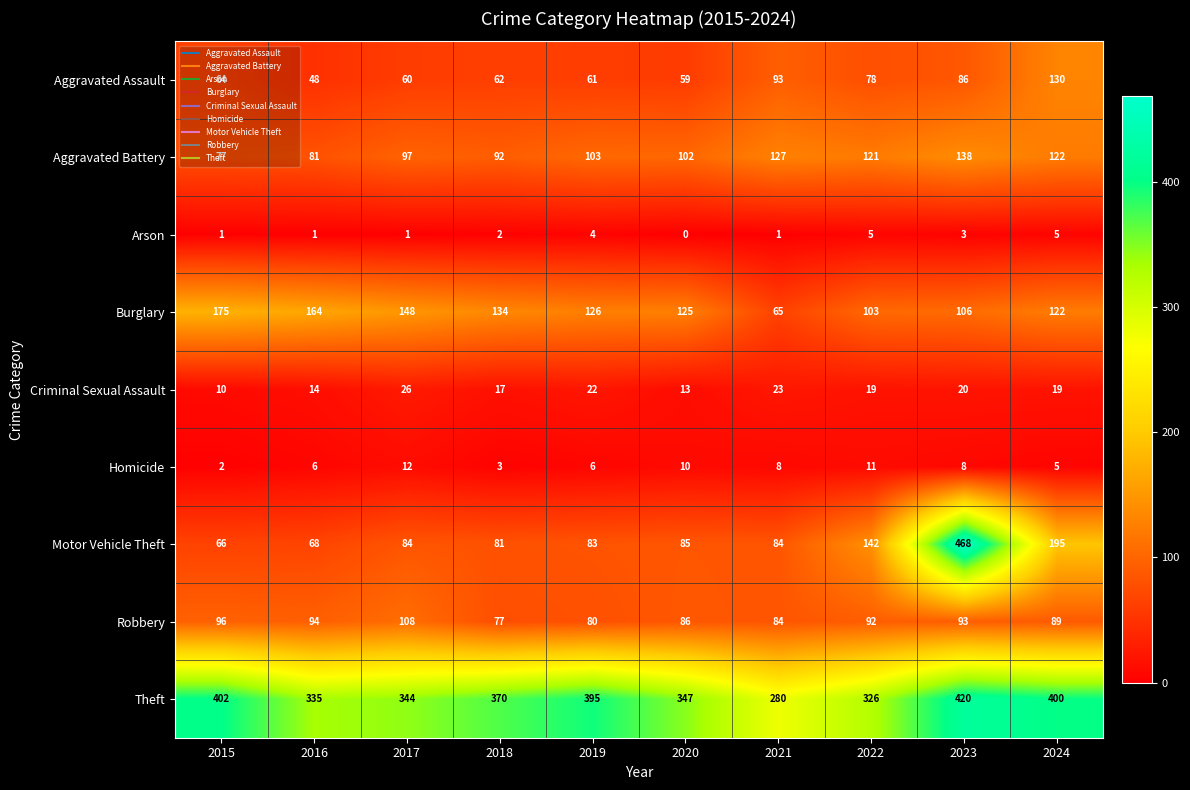

What is the difference between the highest and lowest values at 2022?

321